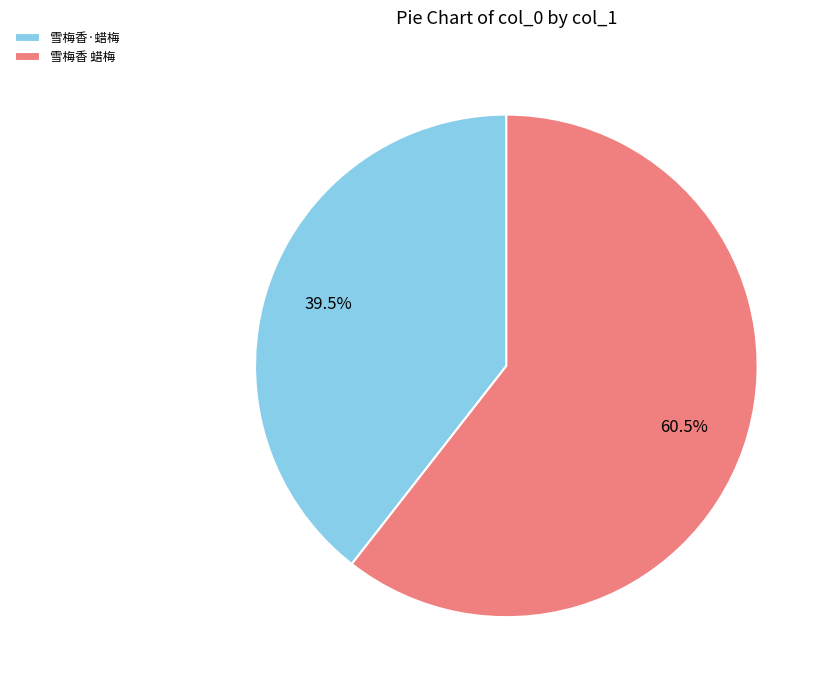

Which has a higher value, 雪梅香 蜡梅 or 雪梅香·蜡梅?

雪梅香 蜡梅